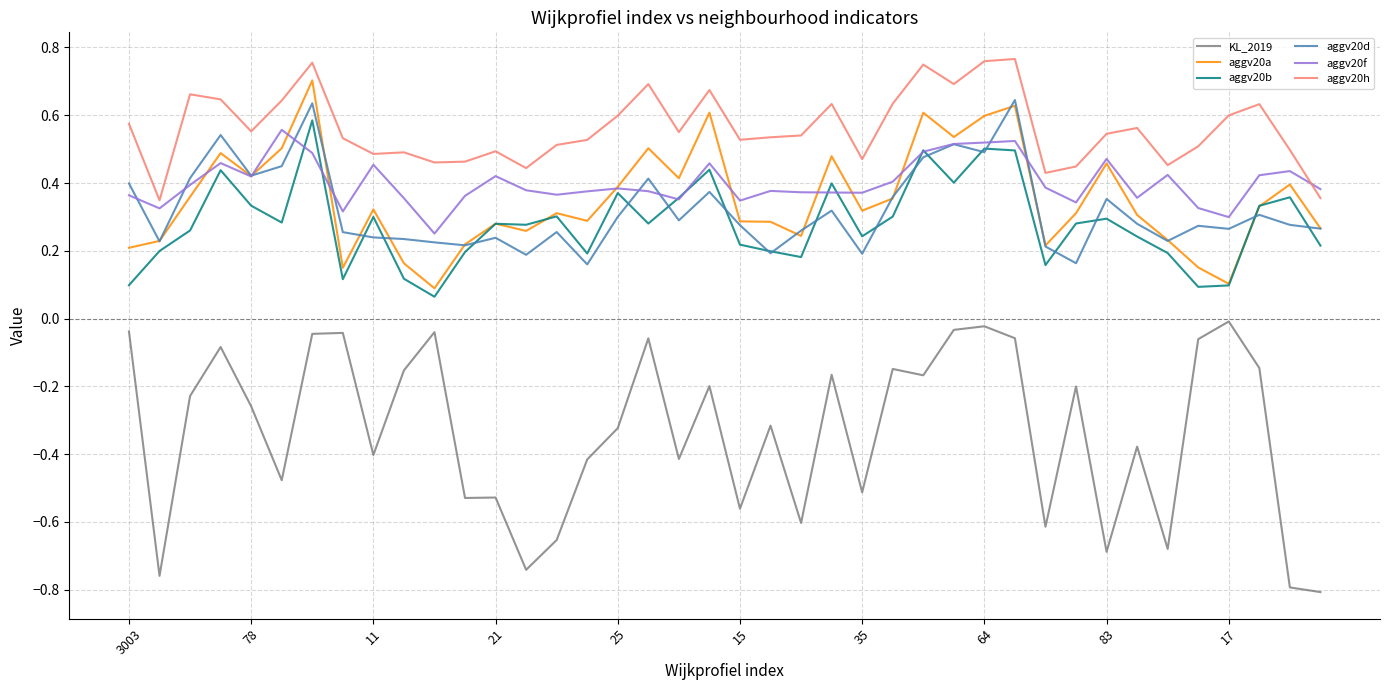

What are all the series names shown in the legend?

KL_2019, aggv20a, aggv20b, aggv20d, aggv20f, aggv20h